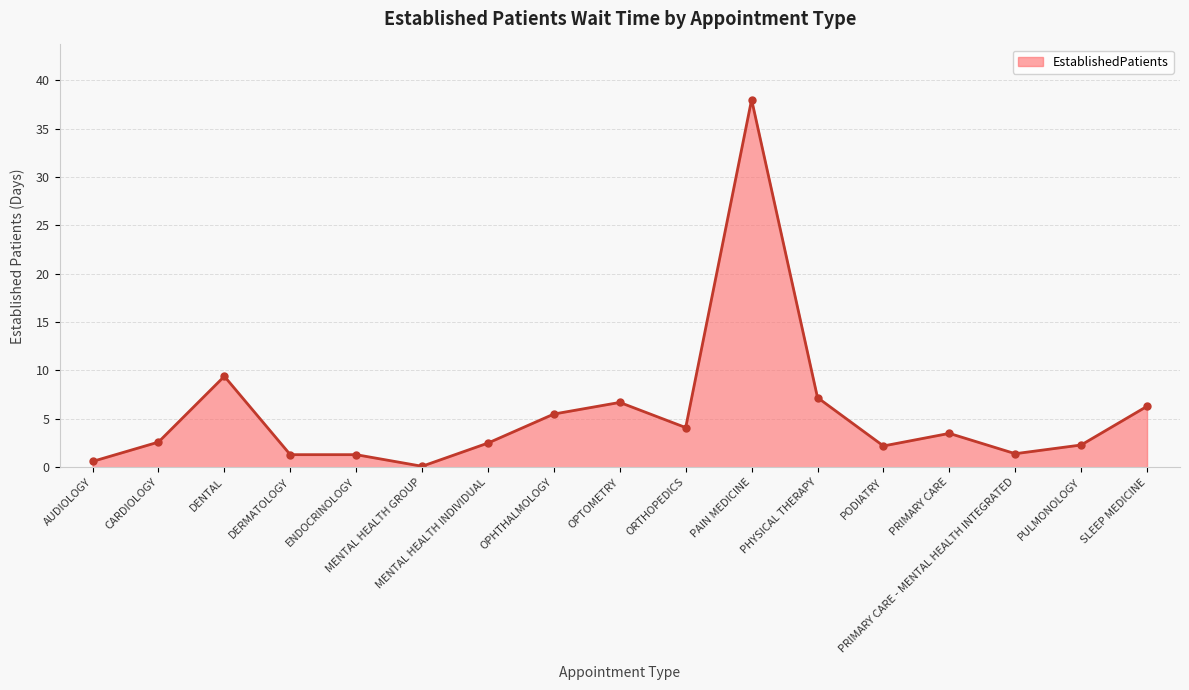

What is the difference between the maximum and minimum values?

37.9